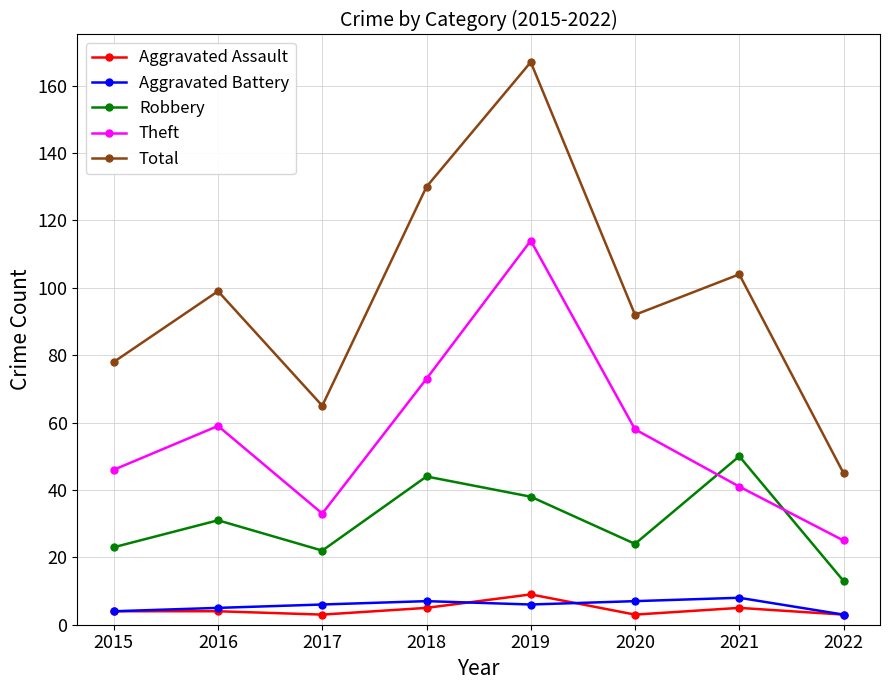

Rank the series at 2021 from lowest to highest value.

Aggravated Assault, Aggravated Battery, Theft, Robbery, Total